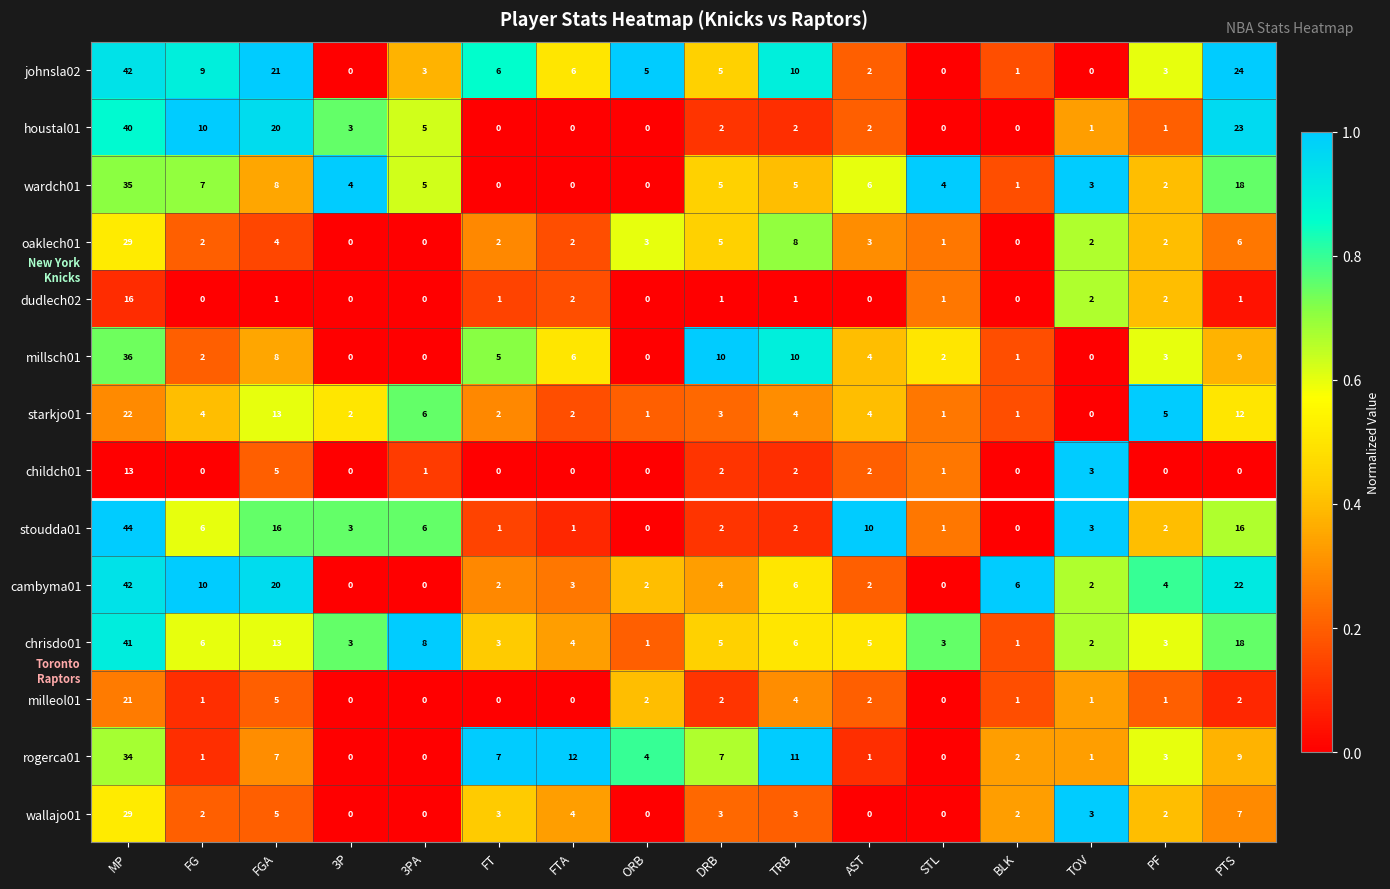

Which series changed the most between FG and FT?

houstal01